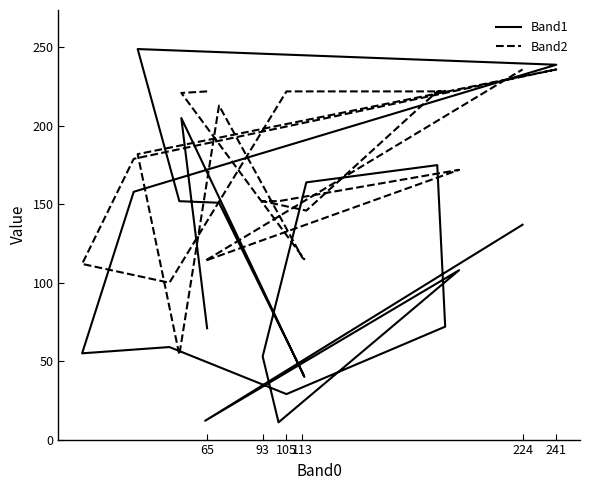

Rank the series at 93 from highest to lowest value.

Band2, Band1